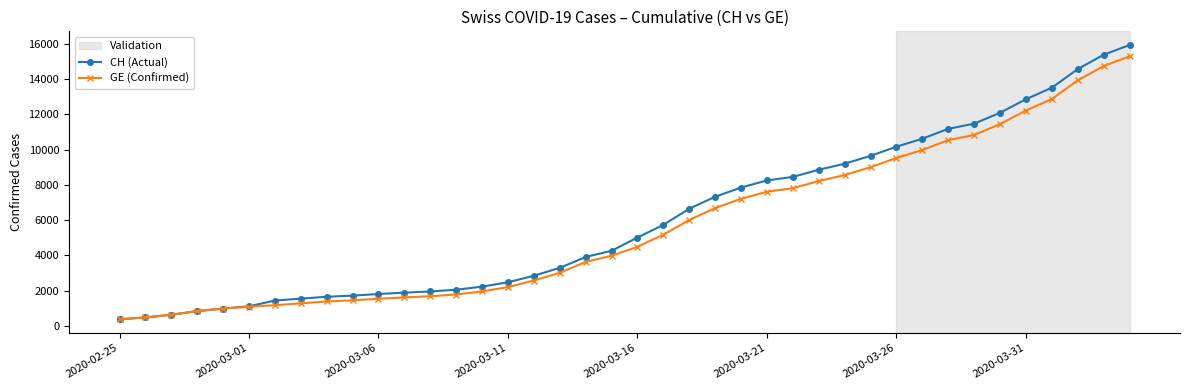

At how many categories does at least one series exceed 14381?

3